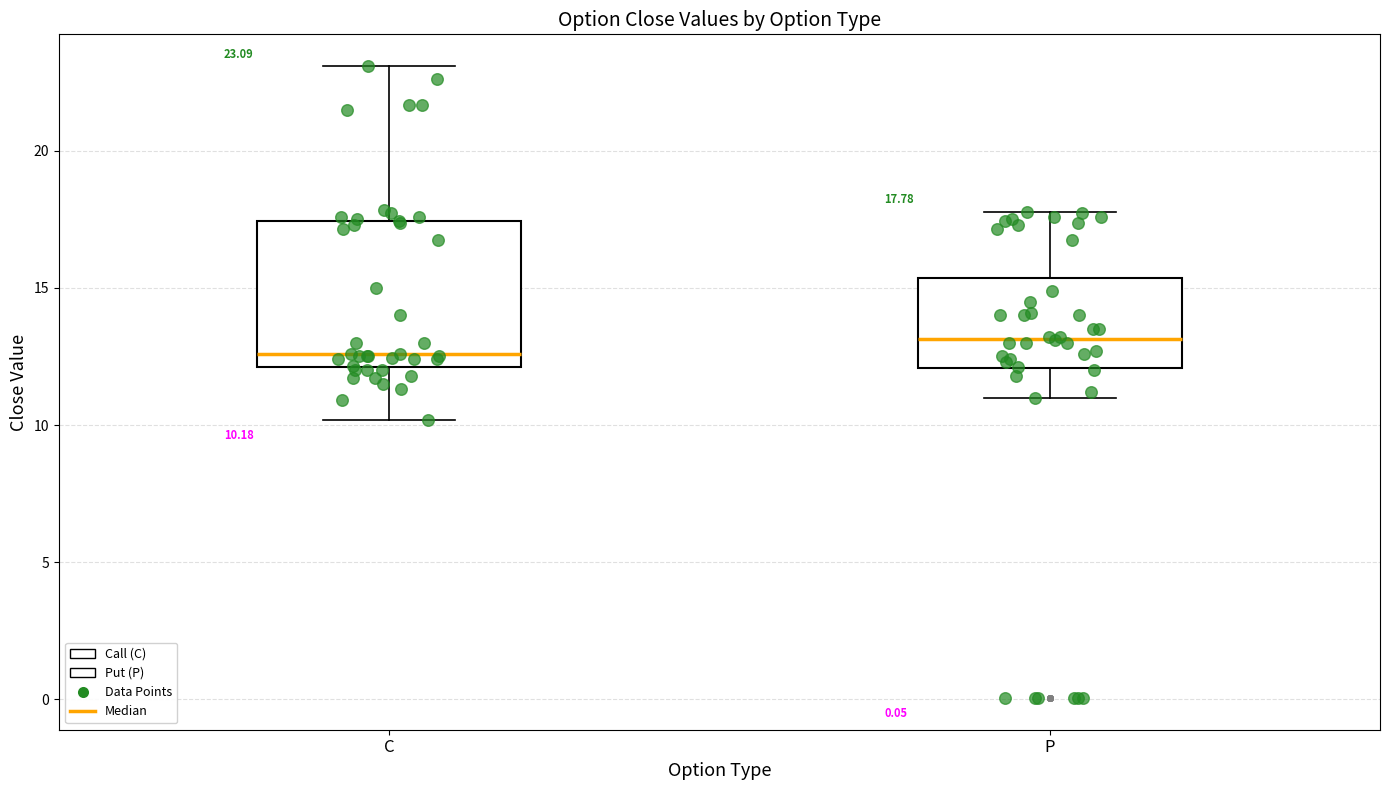

Which box's median line is the lowest?

C